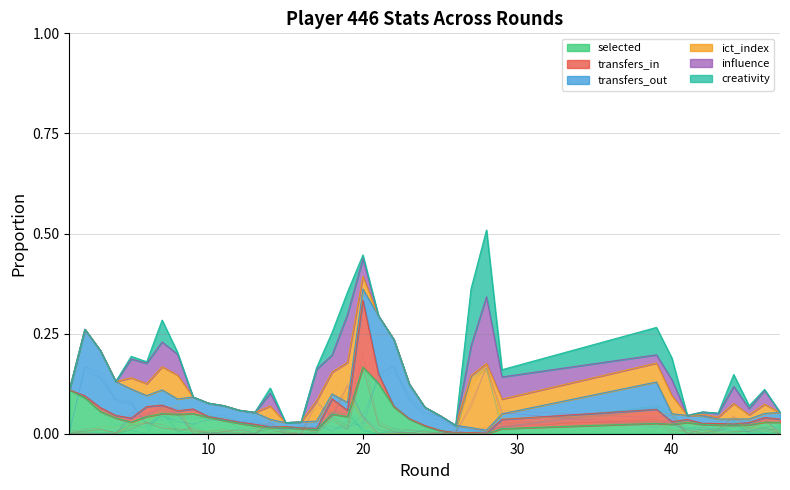

The selected series shows 0.0 at 28. True or false?

False